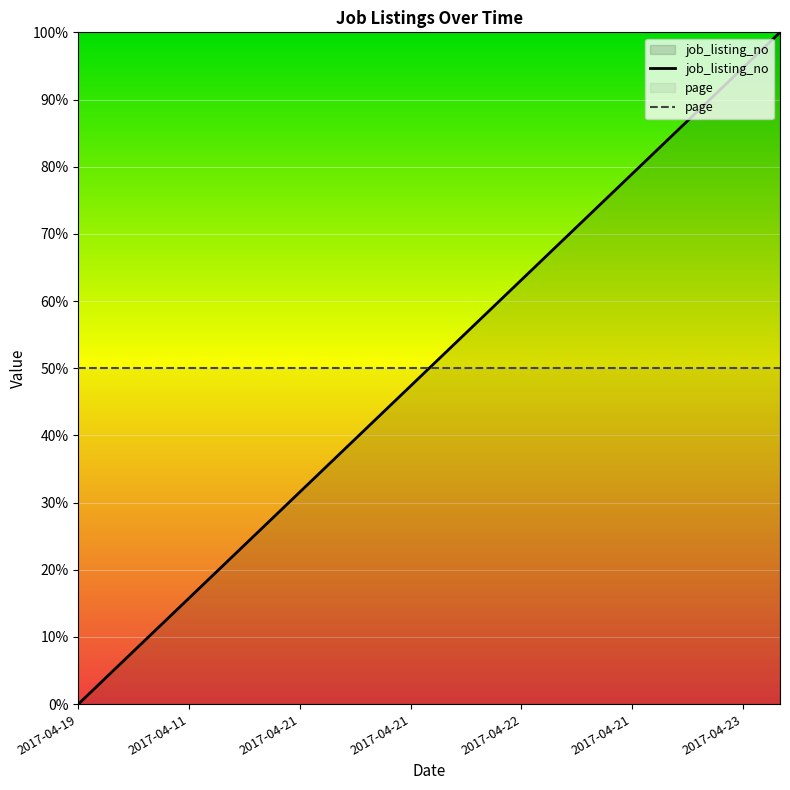

What is the label of the 14th point from the right?

2017-04-21